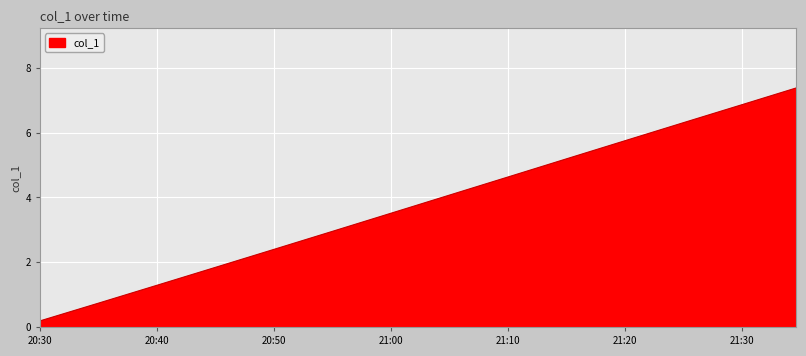

How many distinct data groups are displayed?

1